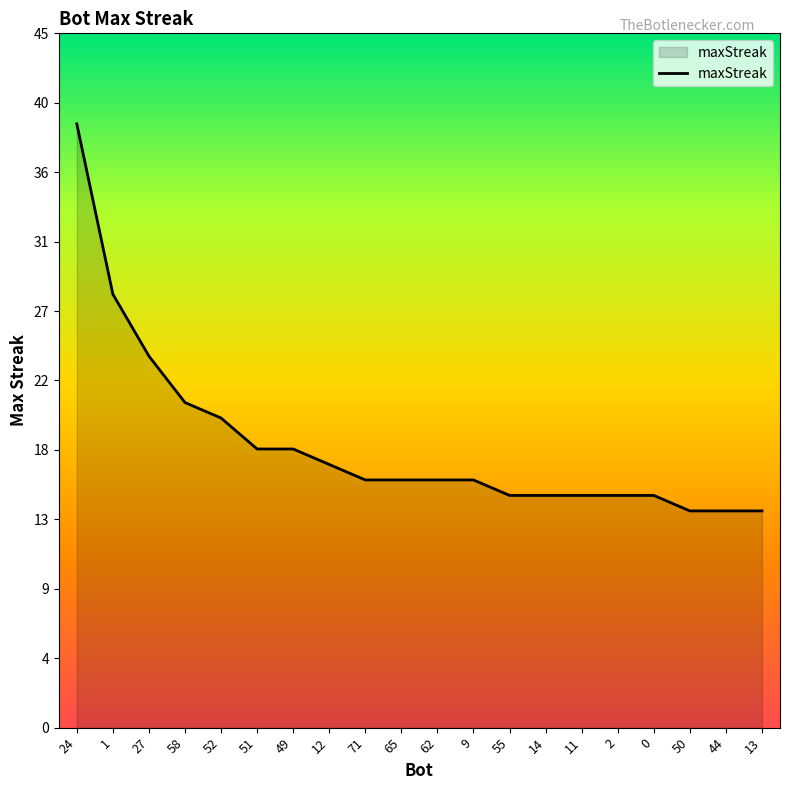

Is this an area chart (filled region under the line)?

Yes